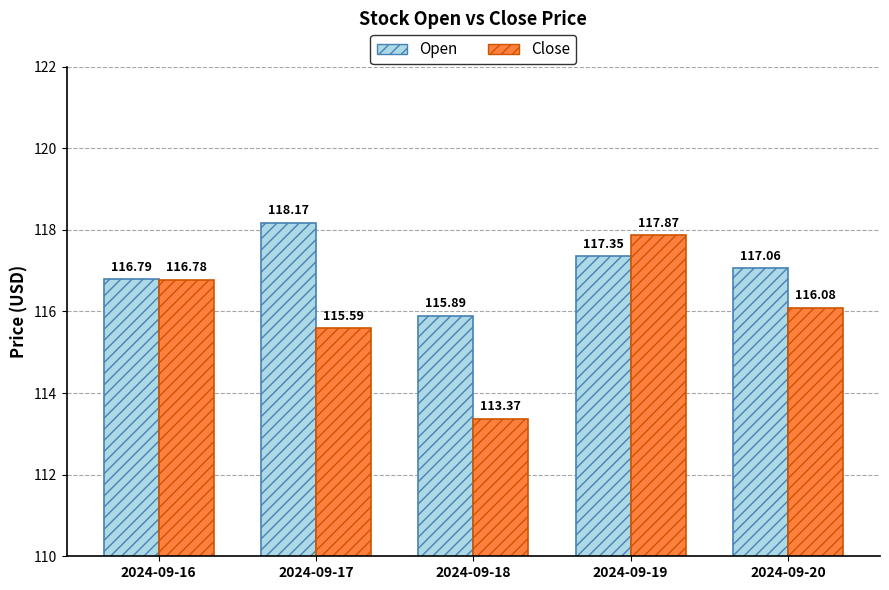

What are all the series names shown in the legend?

Open, Close